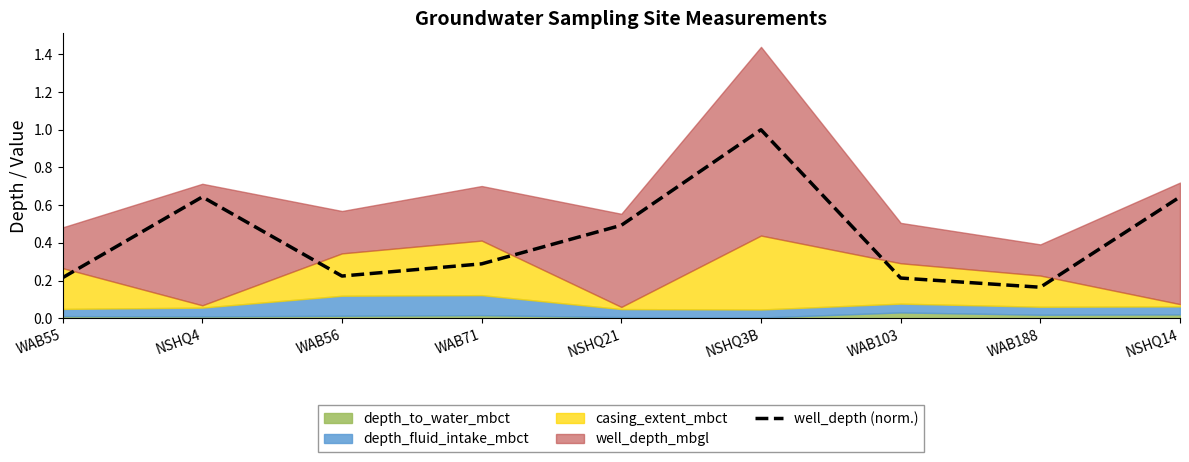

Reading left to right, extract all data points from this chart.

WAB55=0.2	NSHQ4=0.6	WAB56=0.2	WAB71=0.3	NSHQ21=0.5	NSHQ3B=1.0	WAB103=0.2	WAB188=0.2	NSHQ14=0.6